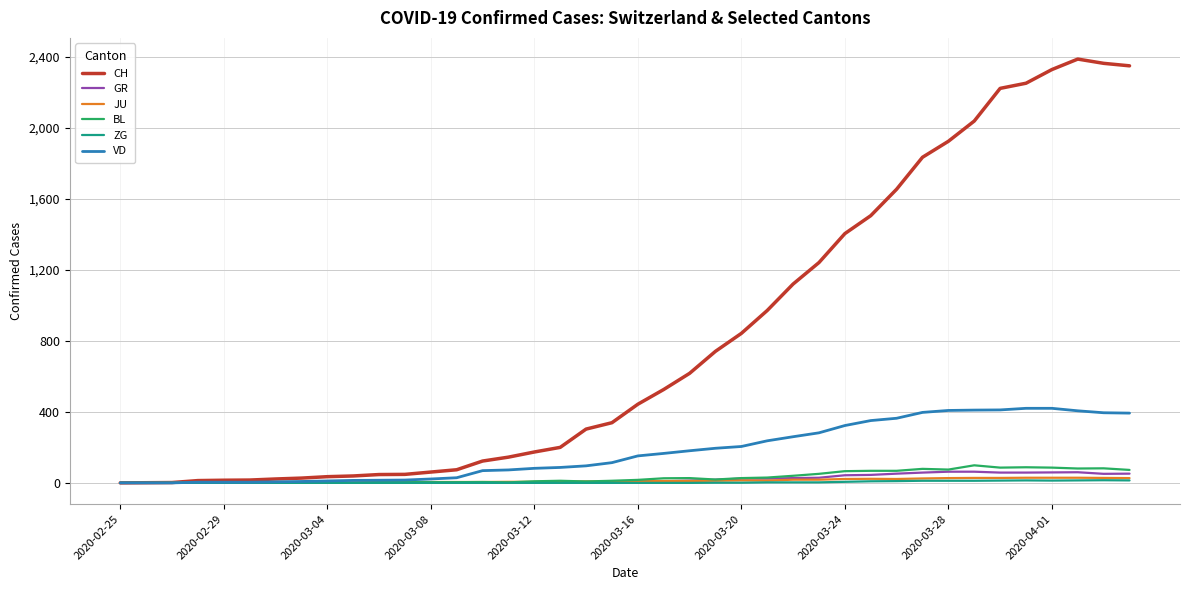

What is the average value of the BL series?

31